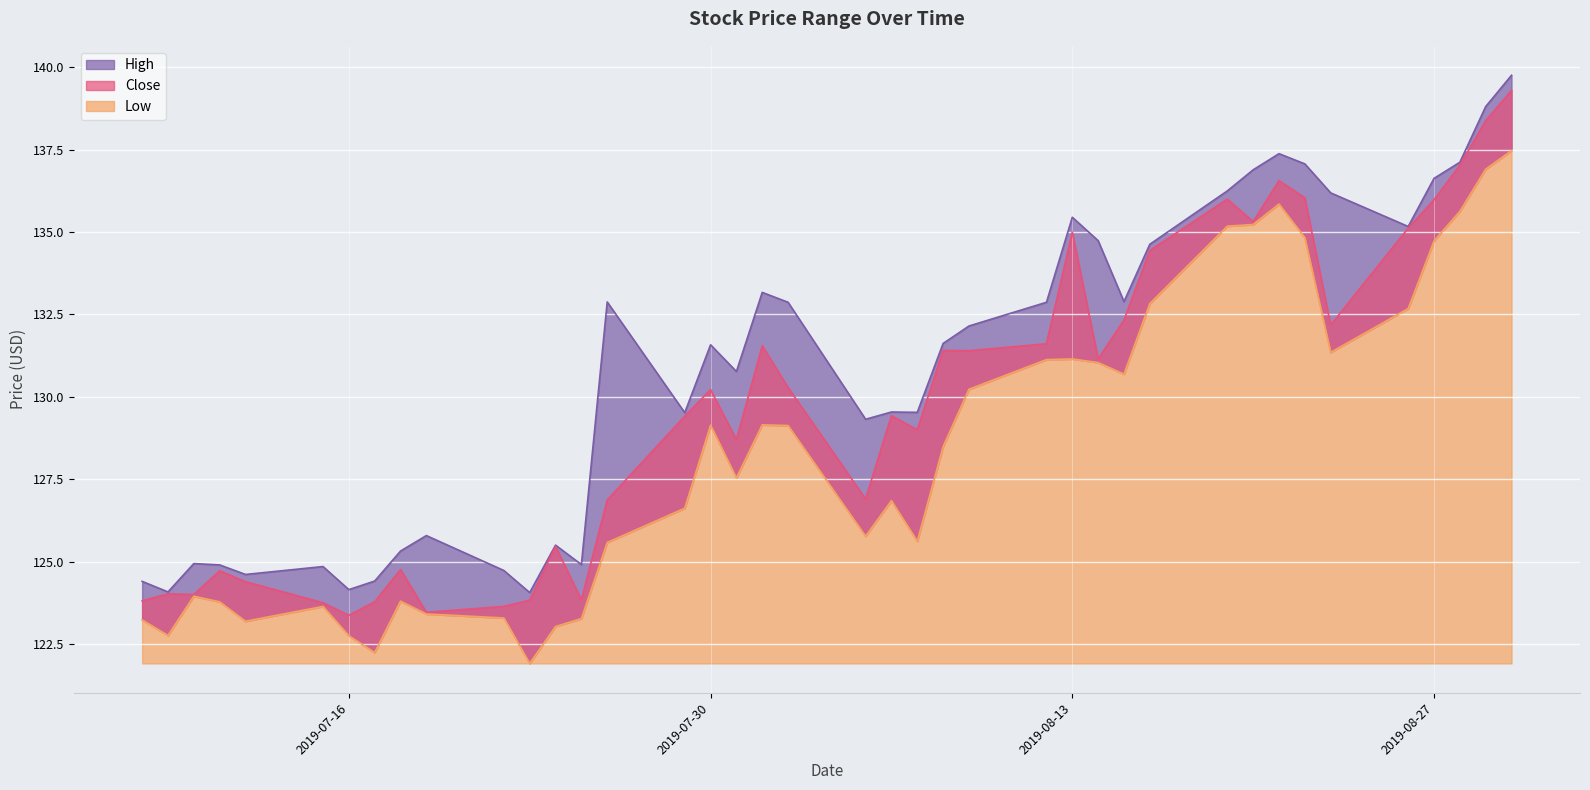

Reading left to right, what are all the values shown in this chart?

Low: 123.2	122.8	124.0	123.8	123.2	123.6	122.8	122.2	123.8	123.4	123.3	121.9	123.0	123.3	125.6	126.6	129.1	127.5	129.2	129.1	125.8	126.8	125.6	128.5	130.2	131.1	131.2	131.0	130.7	132.8	135.2	135.2	135.8	134.8	131.3	132.7	134.7	135.6	136.9	137.5
Close: 123.8	124.0	124.0	124.7	124.4	123.8	123.4	123.8	124.8	123.5	123.6	123.8	125.5	123.8	126.9	129.4	130.2	128.7	131.6	130.3	126.9	129.4	129.0	131.4	131.4	131.6	135.0	131.2	132.3	134.4	136.0	135.3	136.6	136.0	132.2	135.1	136.0	137.0	138.4	139.3
High: 124.4	124.1	124.9	124.9	124.6	124.8	124.2	124.4	125.3	125.8	124.7	124.1	125.5	124.9	132.9	129.5	131.6	130.8	133.2	132.9	129.3	129.5	129.5	131.6	132.2	132.9	135.4	134.7	132.9	134.6	136.2	136.9	137.4	137.1	136.2	135.2	136.6	137.1	138.8	139.8